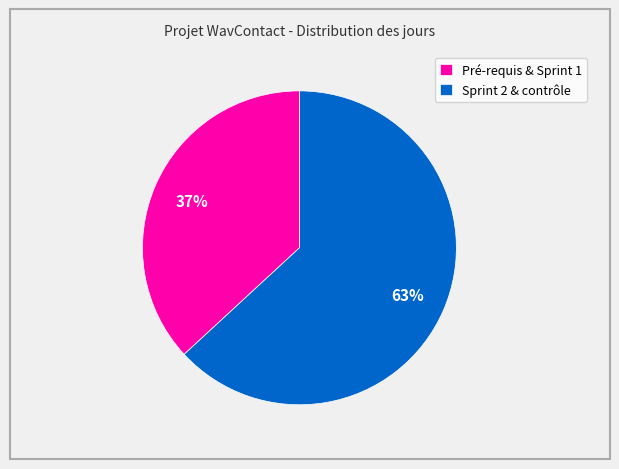

Is Sprint 2 & contrôle the majority of the pie?

Yes